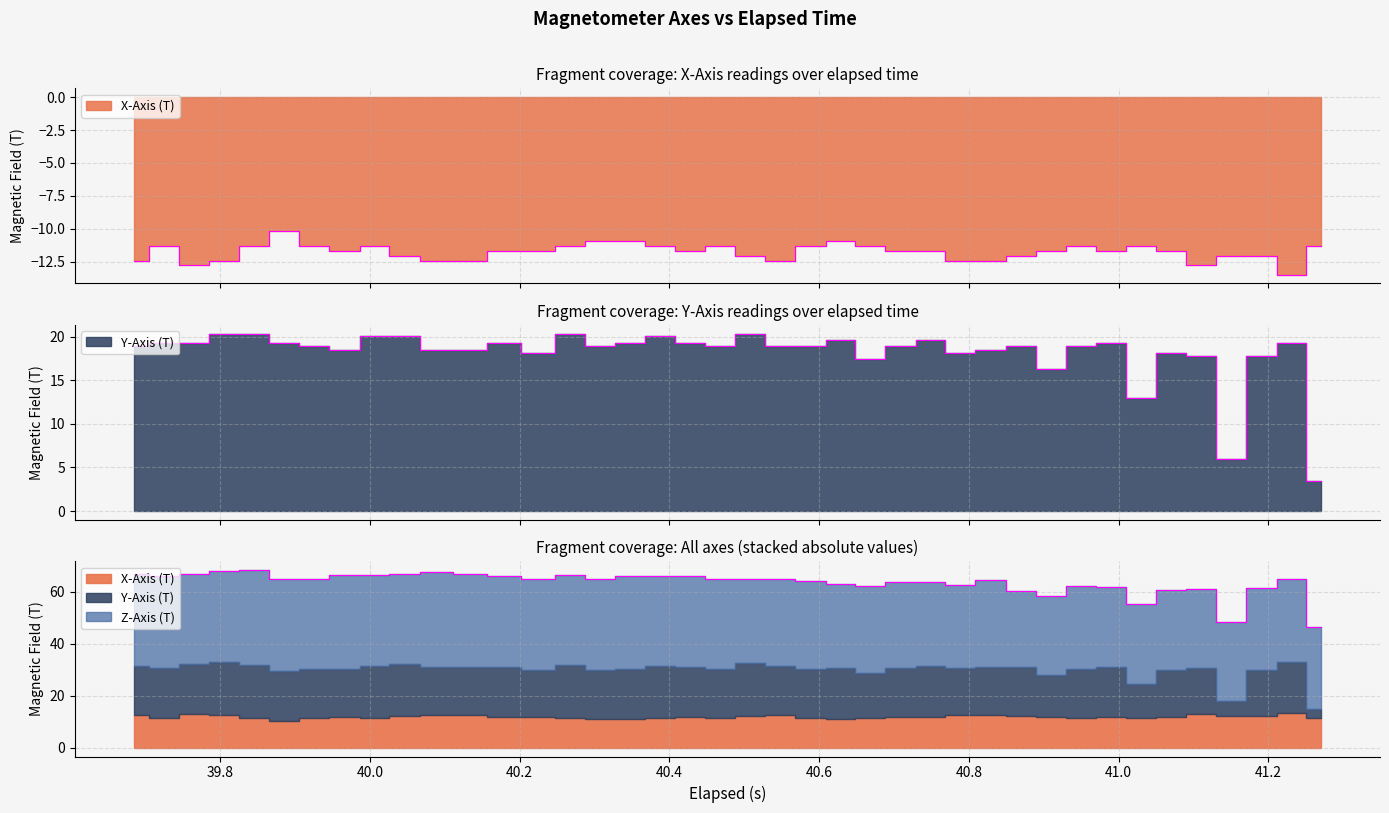

What is the approximate value of Y-Axis (T) at 40.4?

20.3